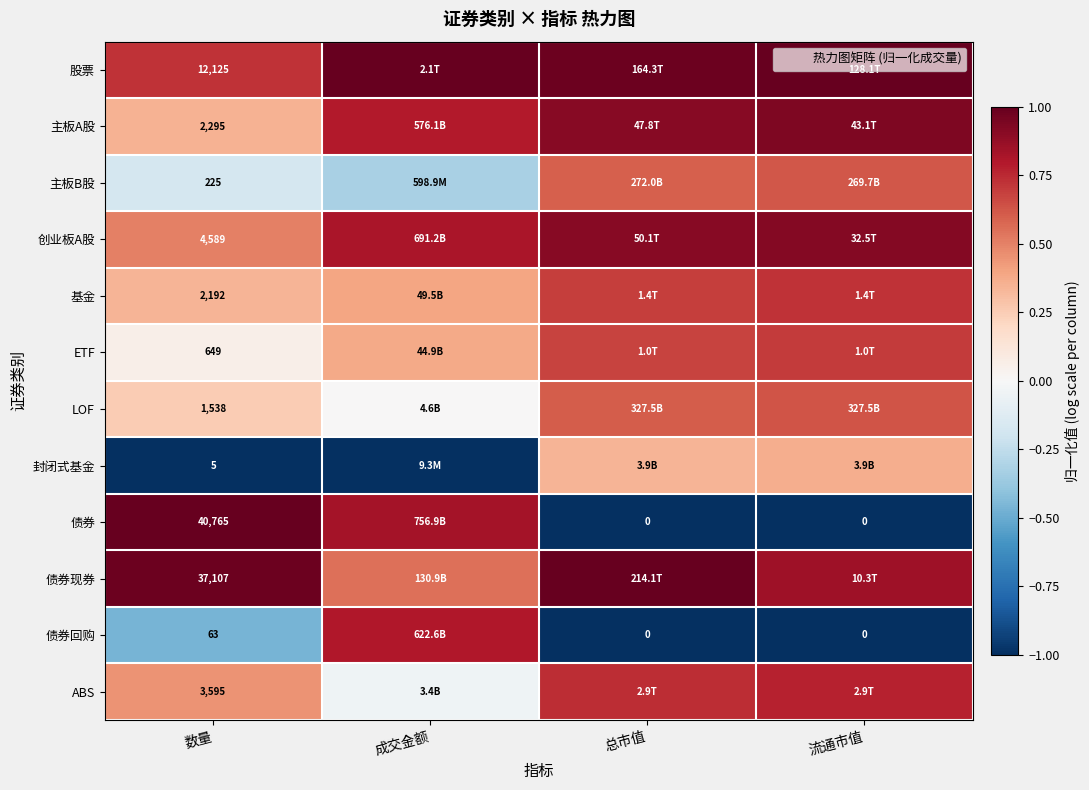

Read the 债券 value at 总市值.

-1.0